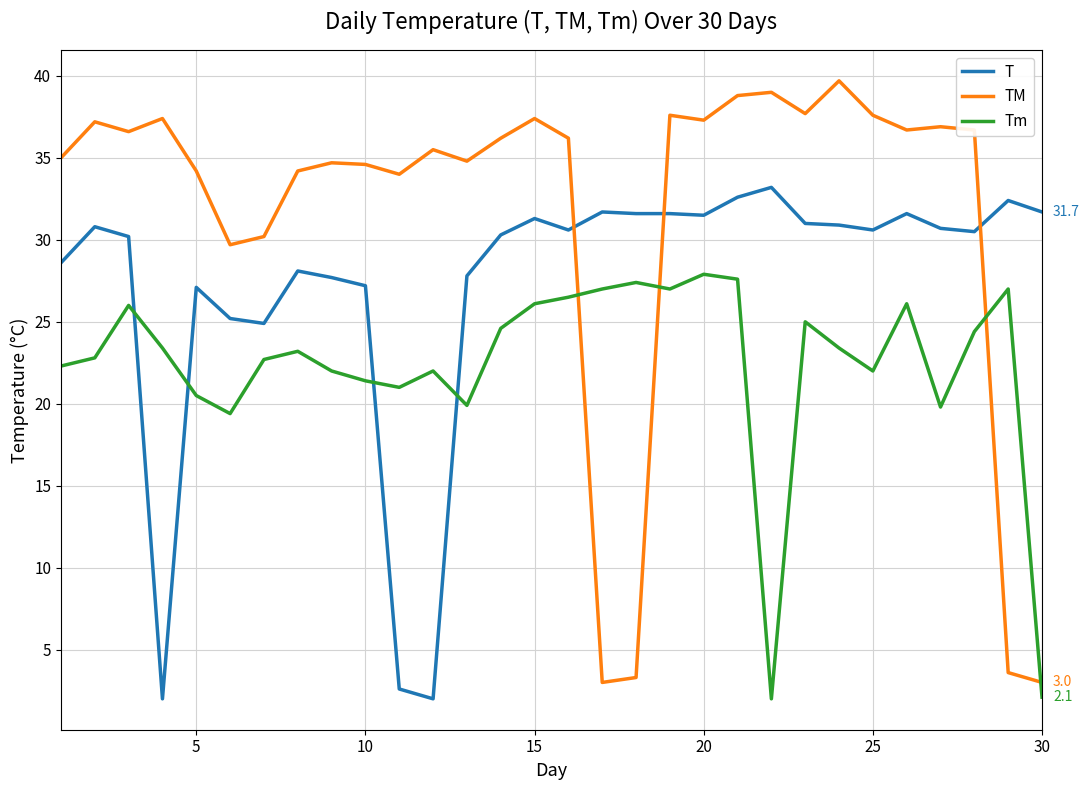

Which series has the widest spread of values?

TM